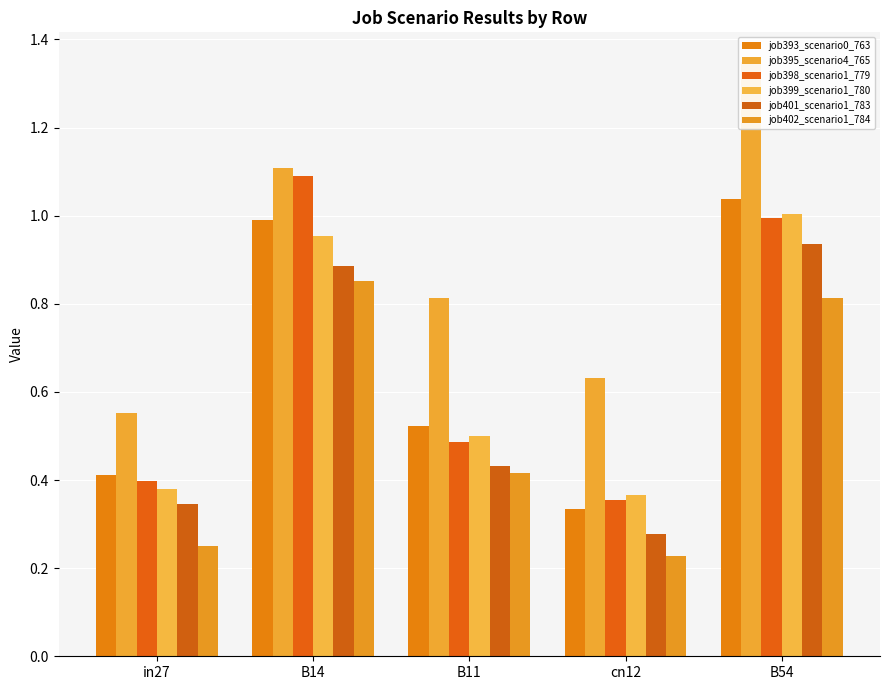

Reading right to left, list all the values displayed in this chart.

job393_scenario0_763: 1.0	0.3	0.5	1.0	0.4
job395_scenario4_765: 1.3	0.6	0.8	1.1	0.6
job398_scenario1_779: 1.0	0.4	0.5	1.1	0.4
job399_scenario1_780: 1.0	0.4	0.5	1.0	0.4
job401_scenario1_783: 0.9	0.3	0.4	0.9	0.3
job402_scenario1_784: 0.8	0.2	0.4	0.9	0.2